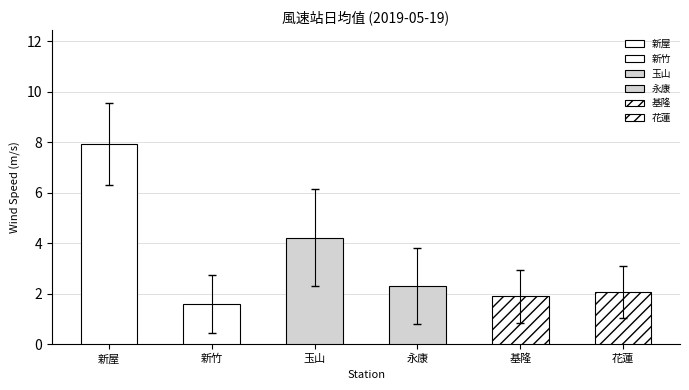

Are the bars grouped side by side (vs. stacked)?

Yes